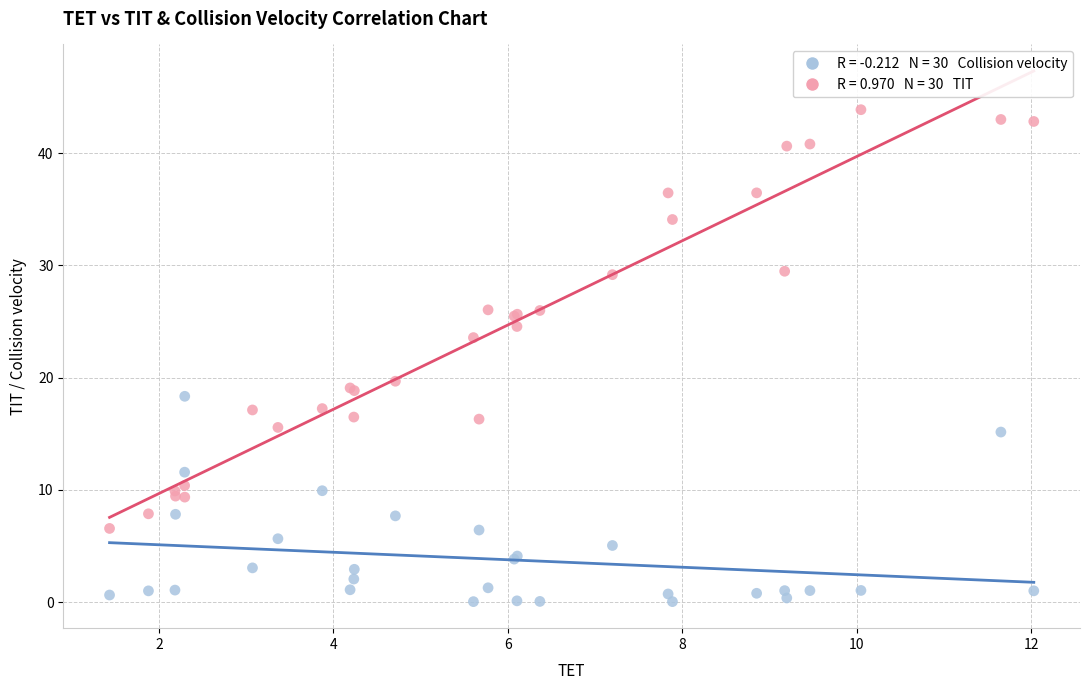

Across all series, what Y value is closest to 21?

19.7